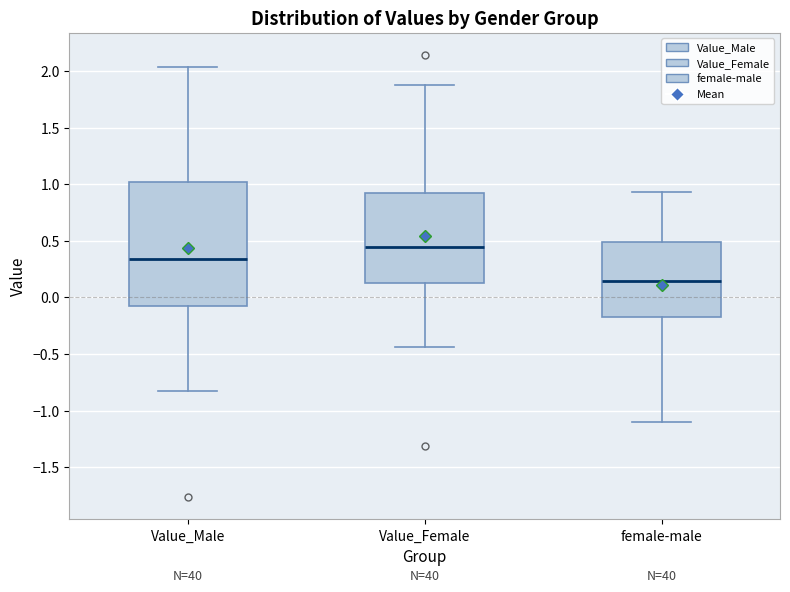

Which box's median line is the lowest?

female-male